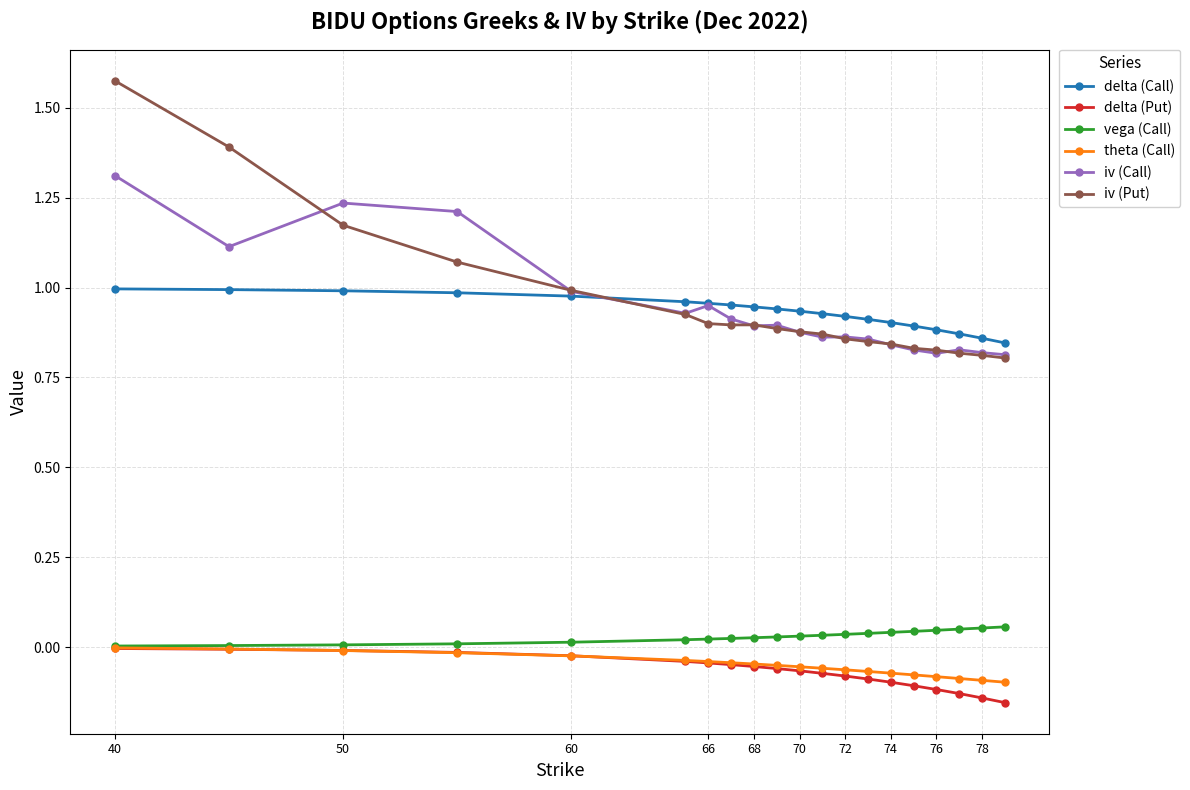

True or false: theta (Call) and iv (Call) cross at least once.

False